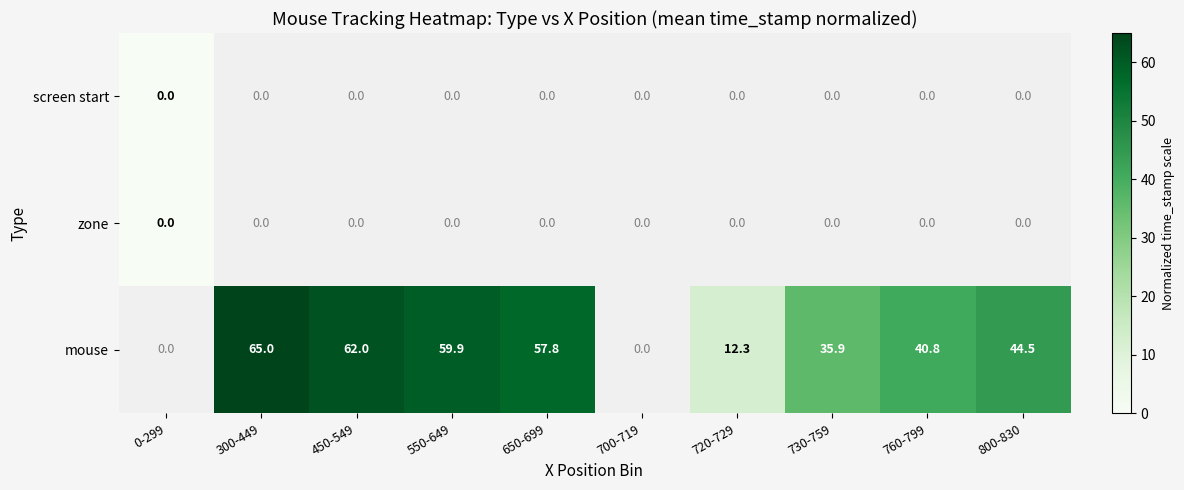

How many data points does each series have?

10